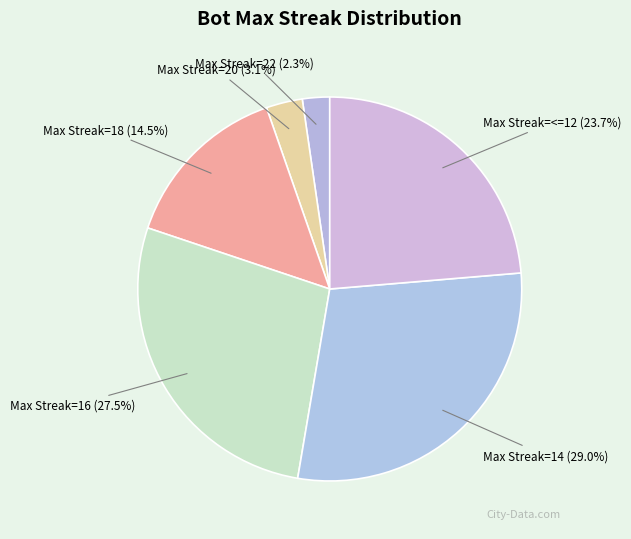

Which has a higher value, Max Streak=14 or Max Streak=18?

Max Streak=14